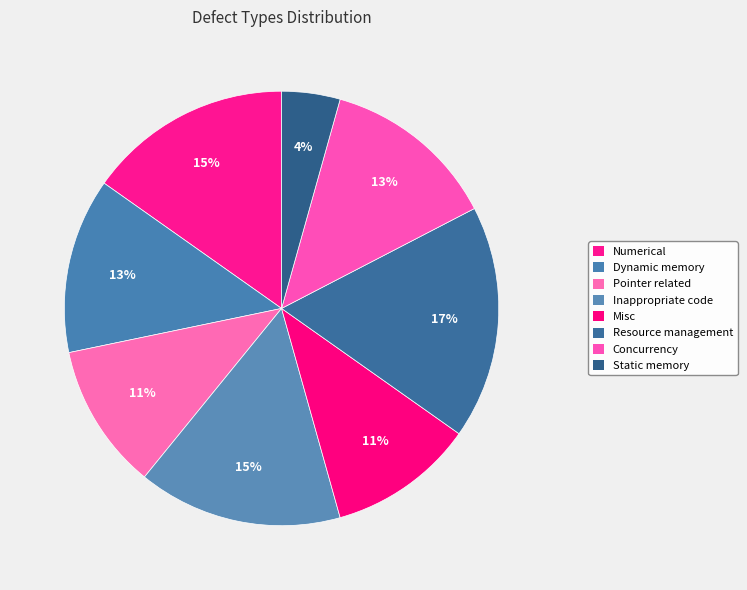

Does any single category account for the majority?

No